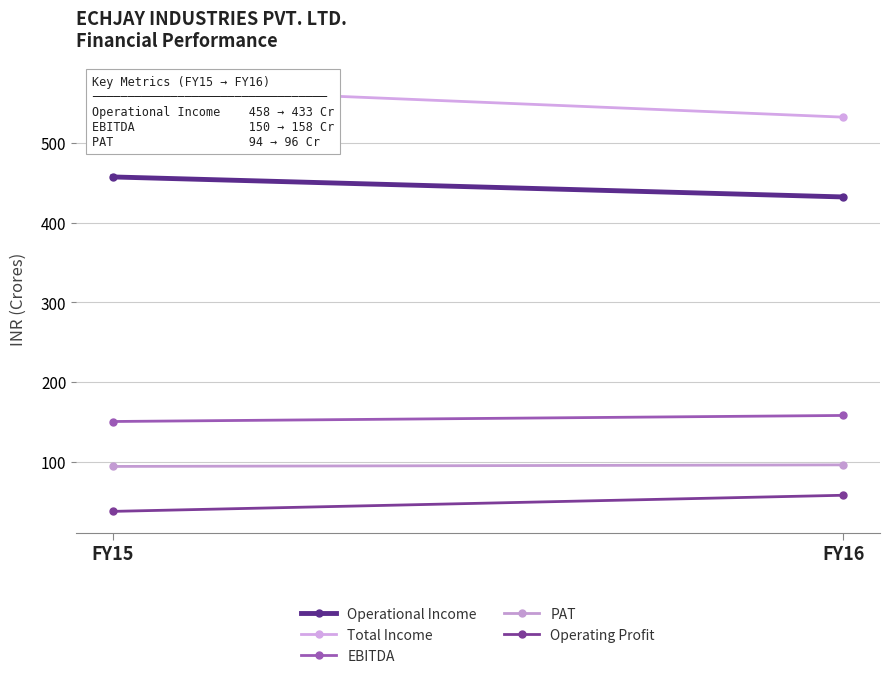

What are all the series names shown in the legend?

Operational Income, Total Income, EBITDA, PAT, Operating Profit